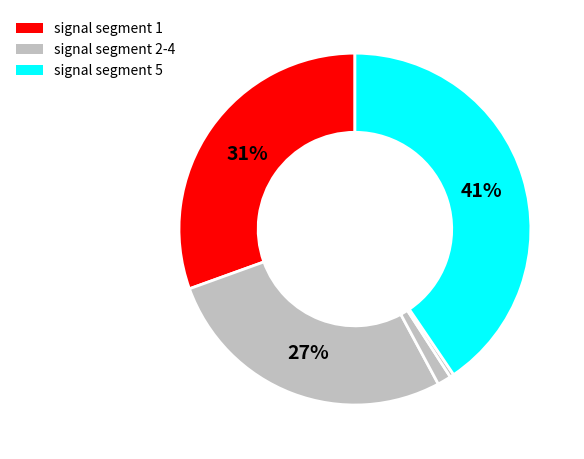

How many segments does this pie chart have?

5